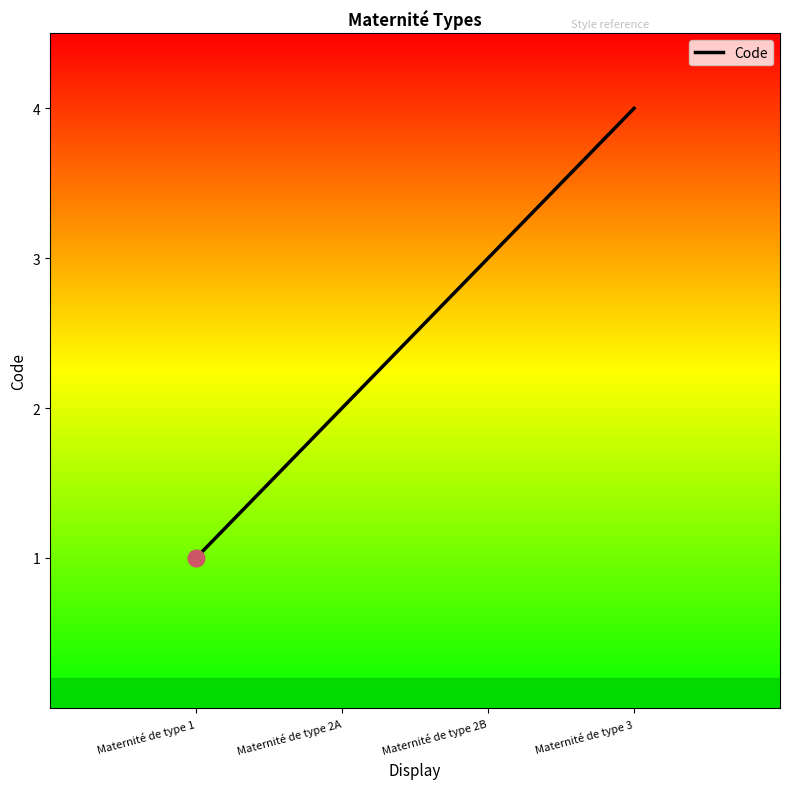

Which label corresponds to the largest value in the chart?

Maternité de type 3